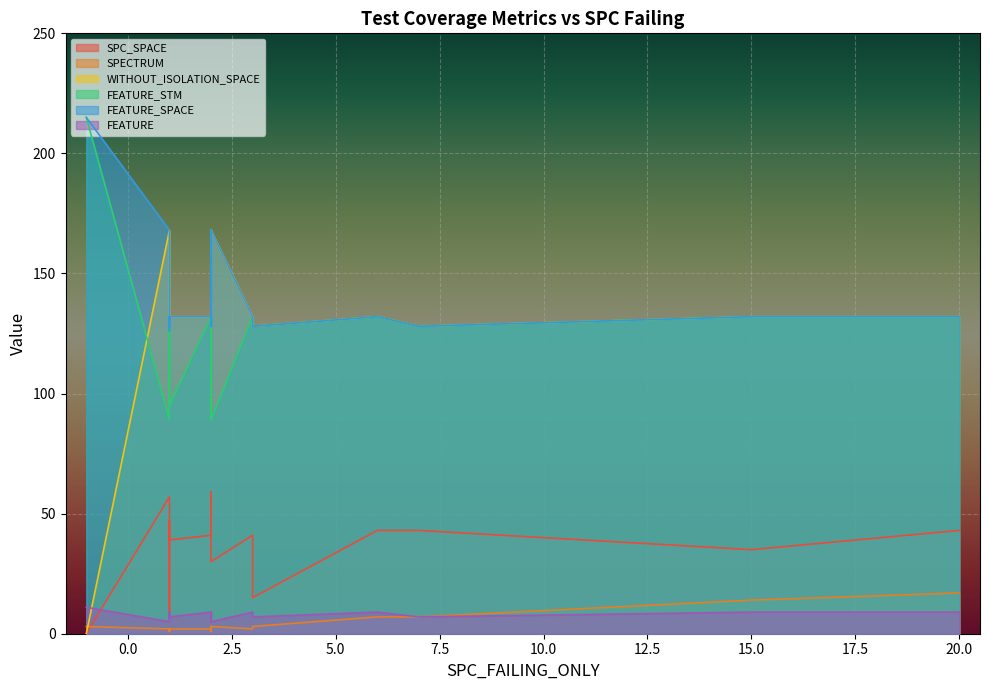

After their last crossing, which series has the higher values: FEATURE or WITHOUT_ISOLATION_SPACE?

WITHOUT_ISOLATION_SPACE